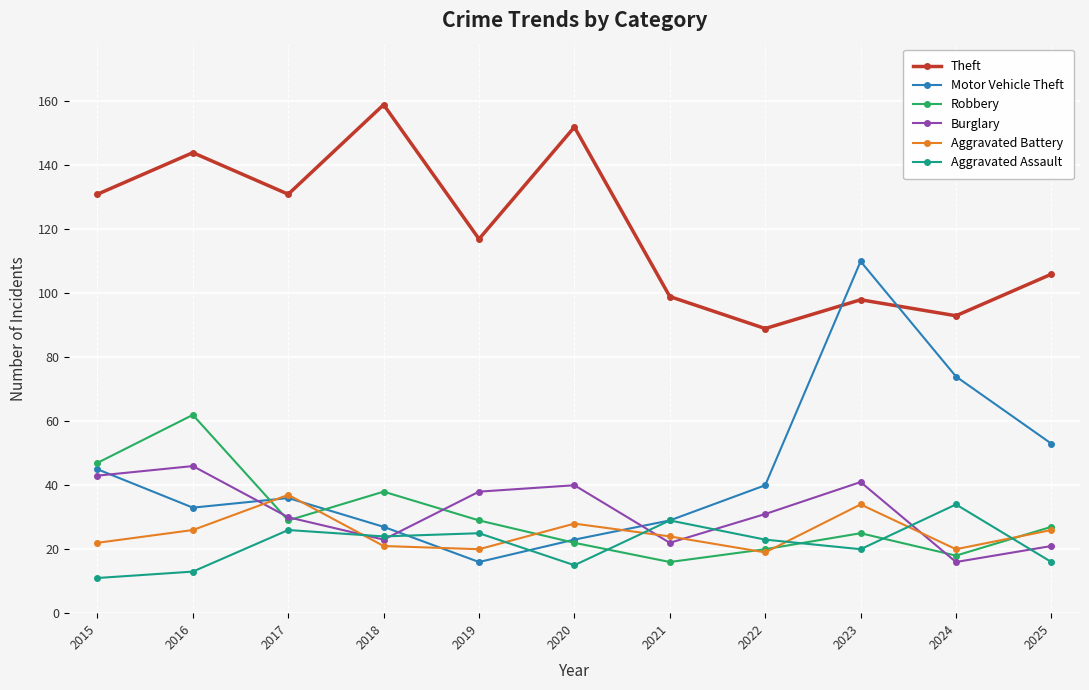

What is the value of the Robbery point at the 1st from the left?

47